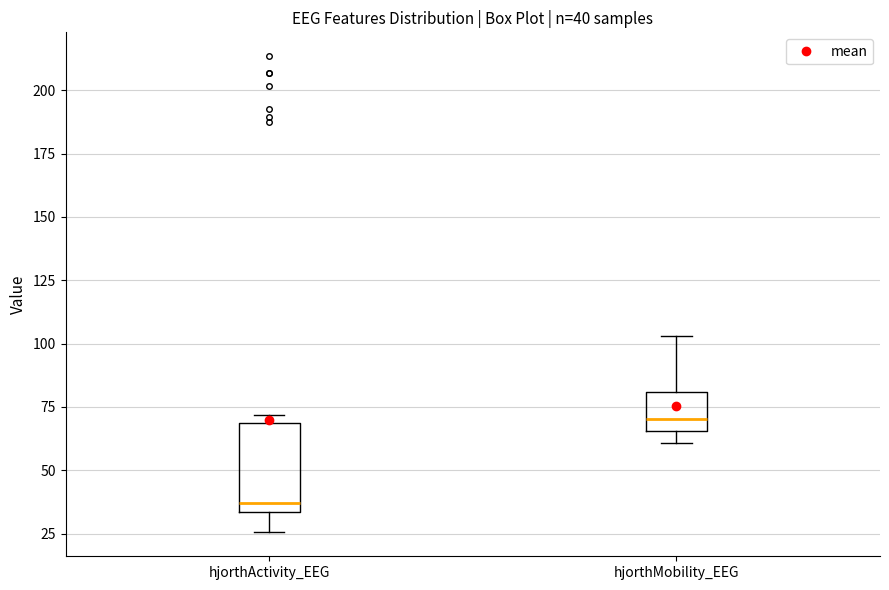

Which box's median line is the highest?

hjorthMobility_EEG